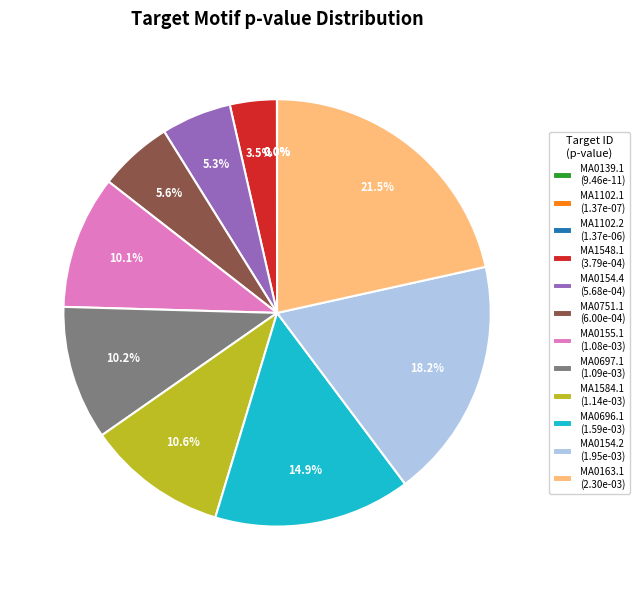

What percentage is the MA1584.1 slice, to the nearest percent?

11%